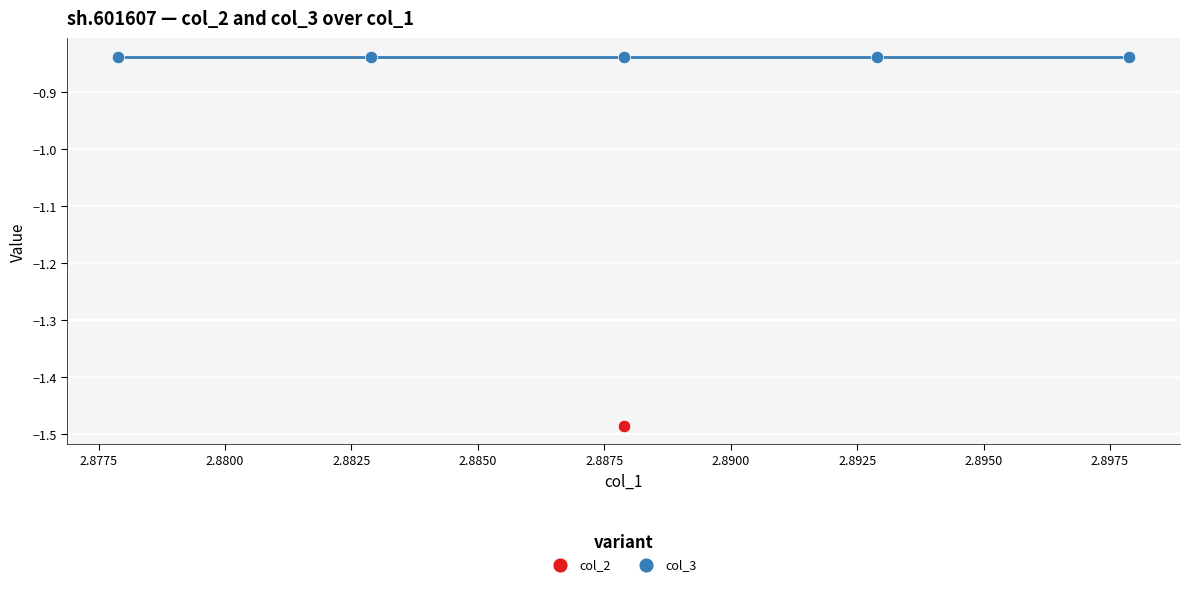

What are all the series names shown in the legend?

col_2, col_3